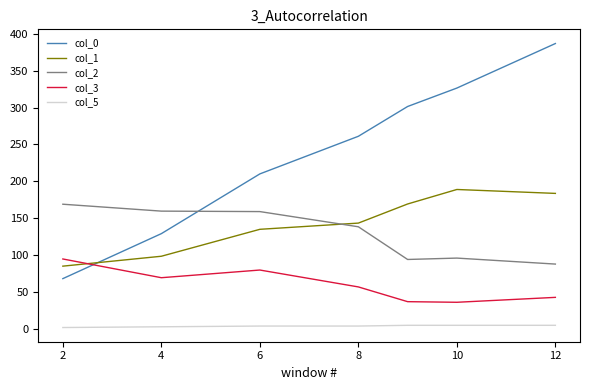

How many values in the col_3 series exceed 56?

4